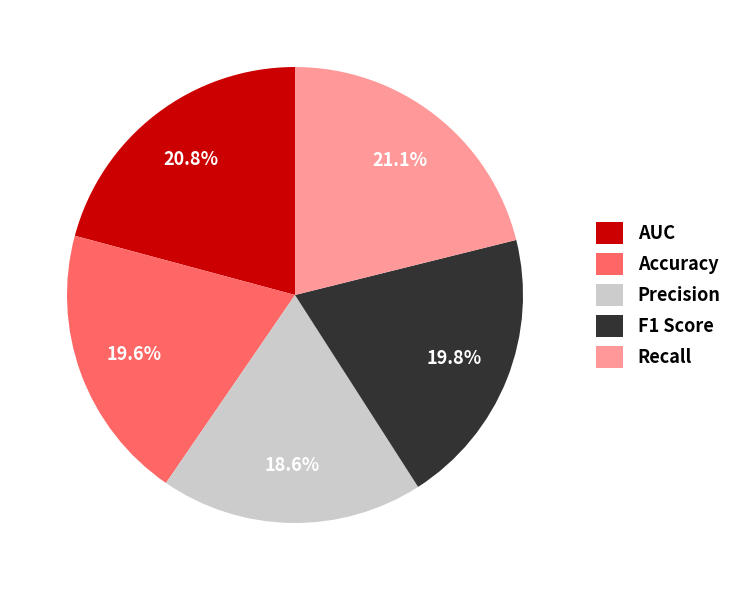

To the nearest percent, what percentage of the pie is Recall?

21%